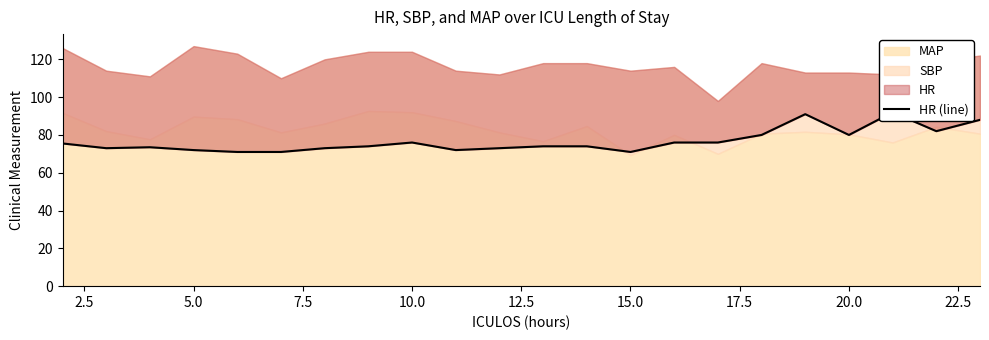

How many lines are shown in the chart?

1